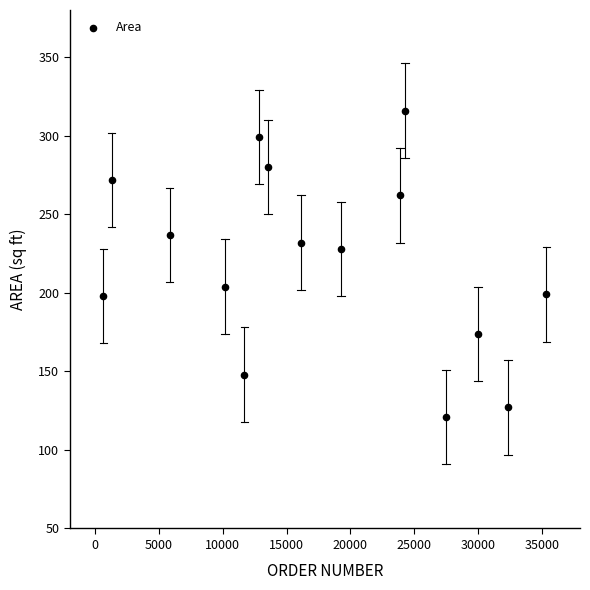

What is the range of Y values (max minus min)?

195